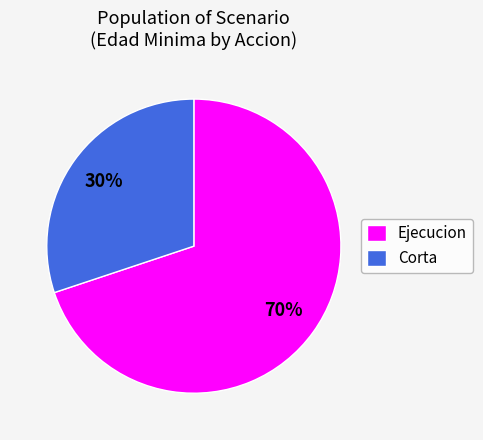

Rank the categories by value from lowest to highest.

Corta, Ejecucion